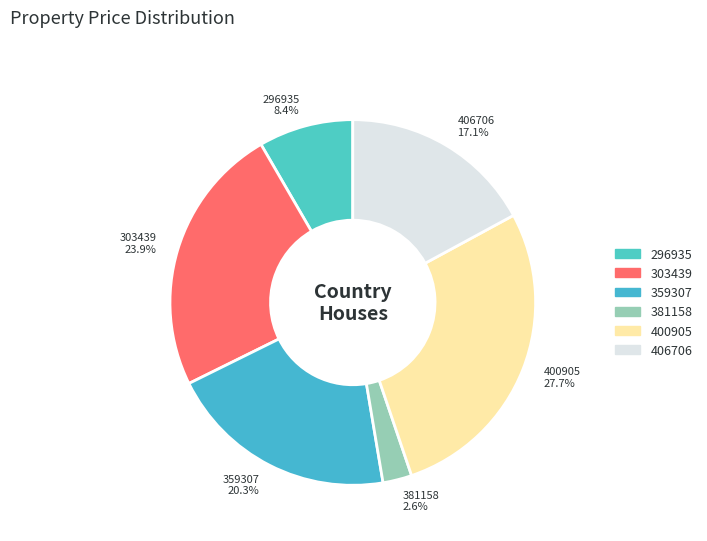

Combined, do 406706 and 359307 account for over 50%?

No